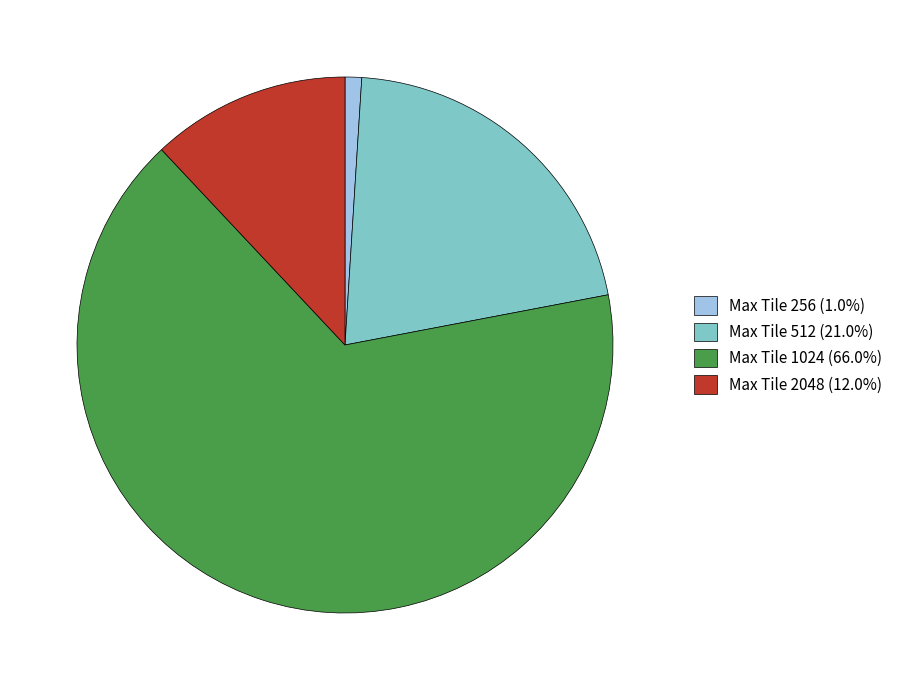

Does Max Tile 1024 (66.0%) represent more than half of the total?

Yes